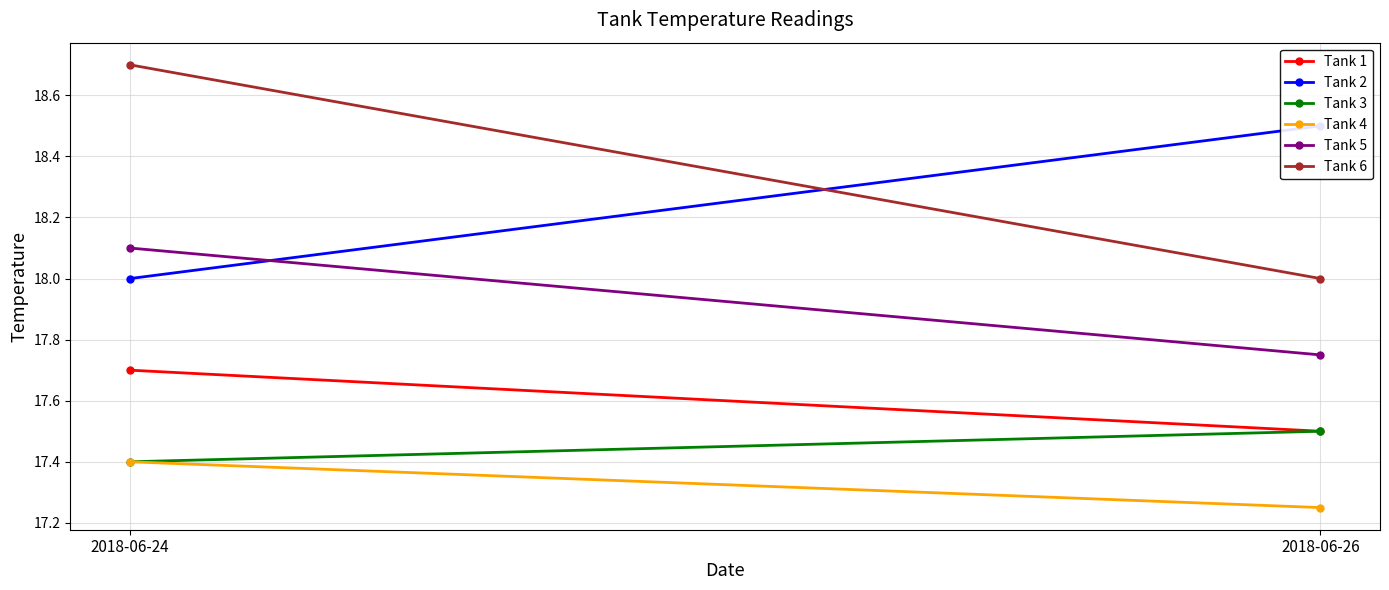

What is the greatest value displayed?

18.7